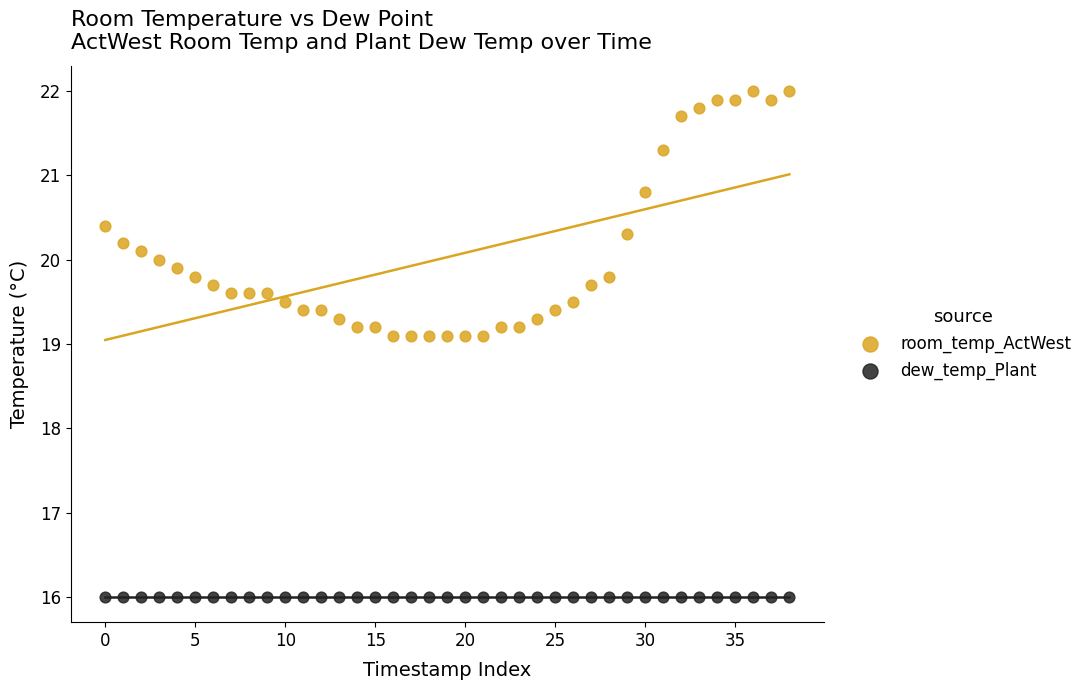

Which series reaches the maximum Y coordinate?

room_temp_ActWest